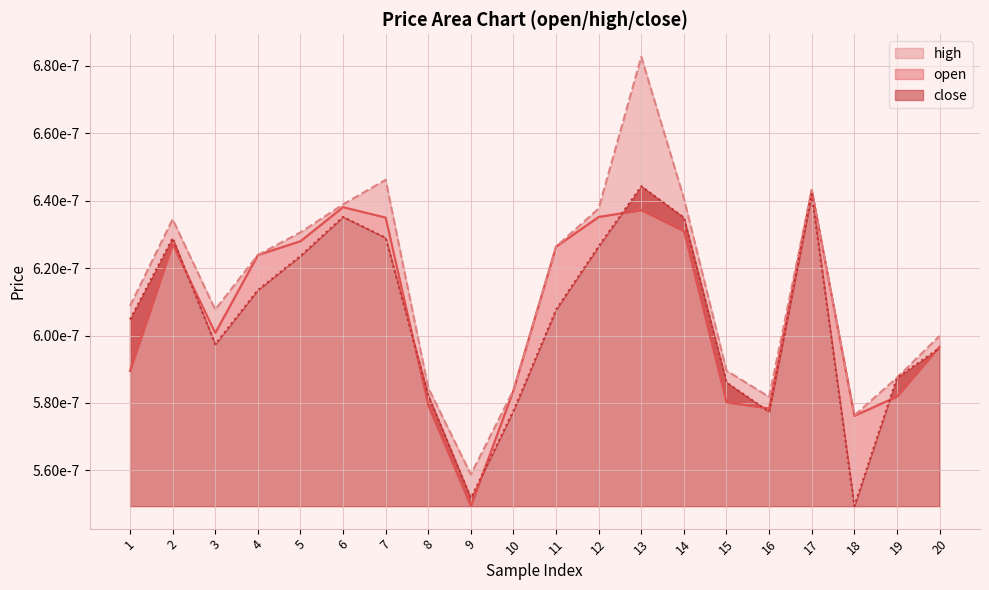

True or false: high and close cross at least once.

False